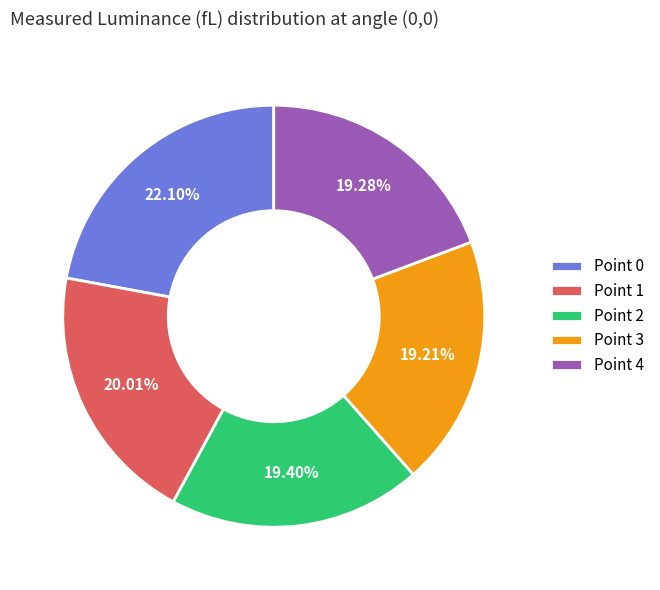

Do Point 1 and Point 3 together represent more than half of the pie?

No